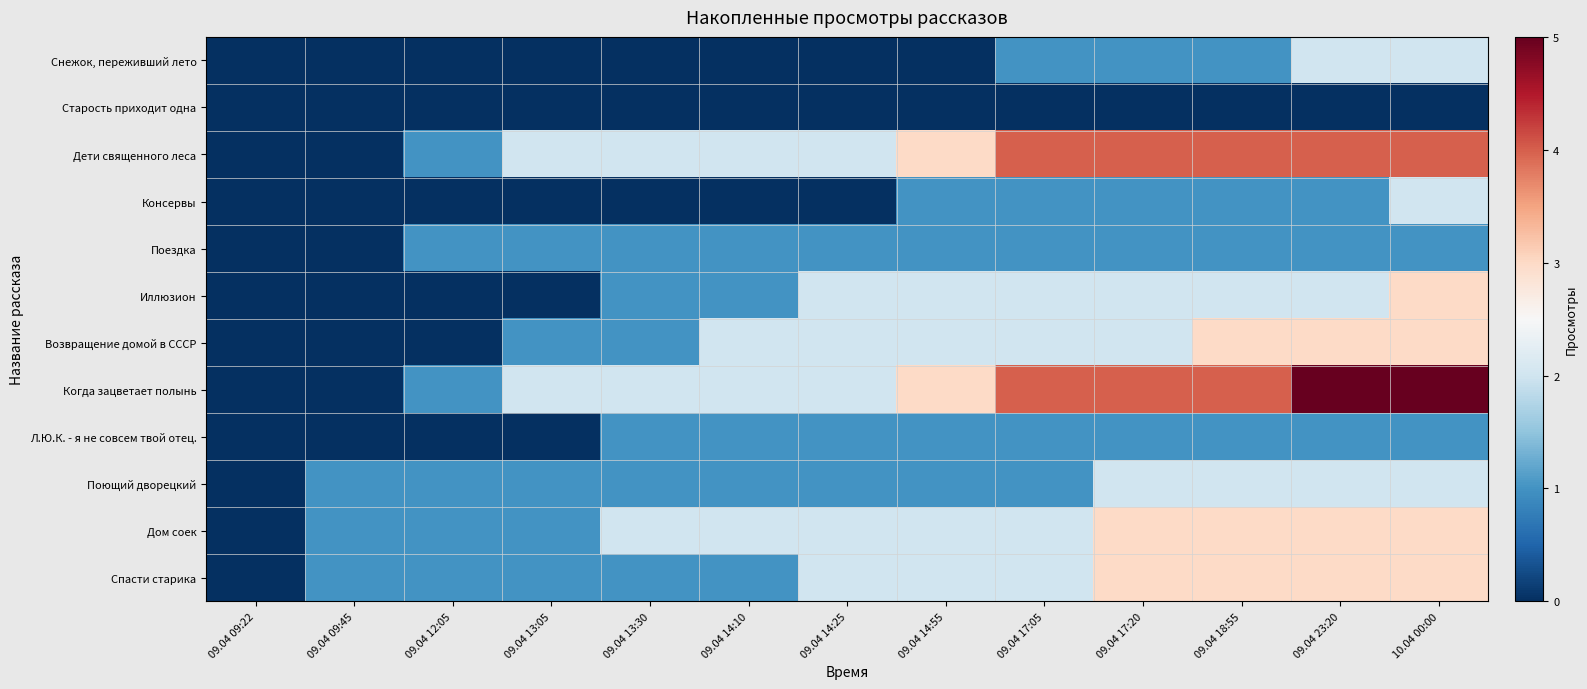

Which series has the largest total across all categories?

Когда зацветает полынь